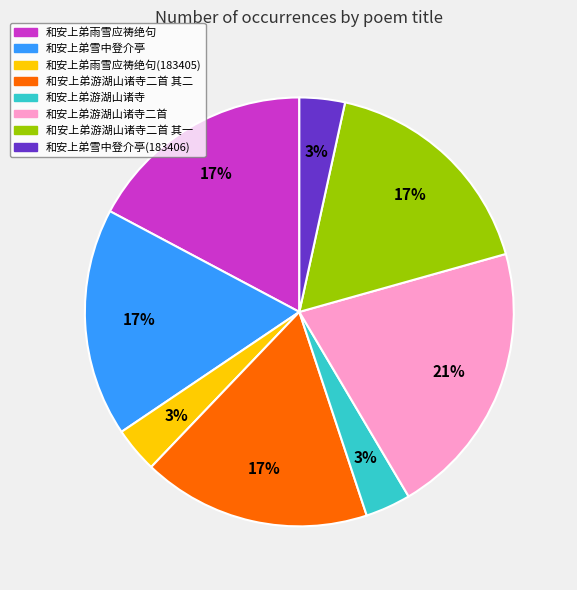

To the nearest percent, what is the average slice percentage?

12%